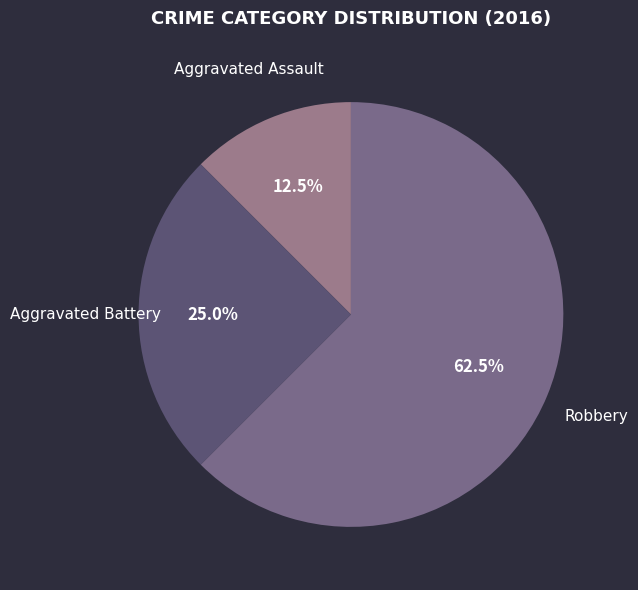

Does Robbery account for over 50% of the chart?

Yes